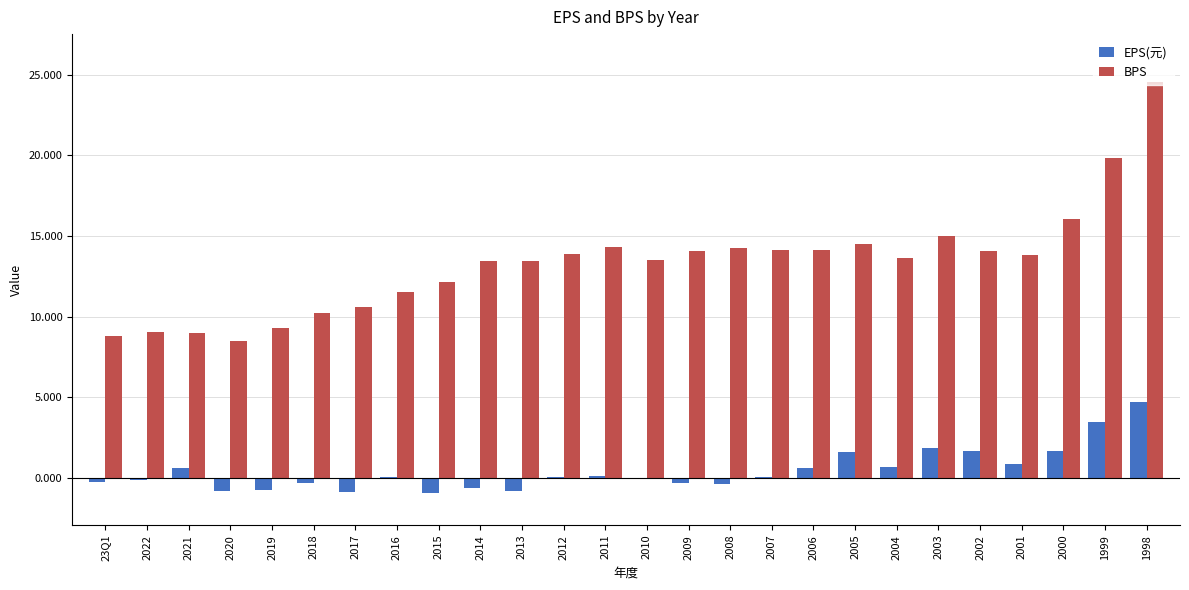

Does the chart contain stacked bars?

No